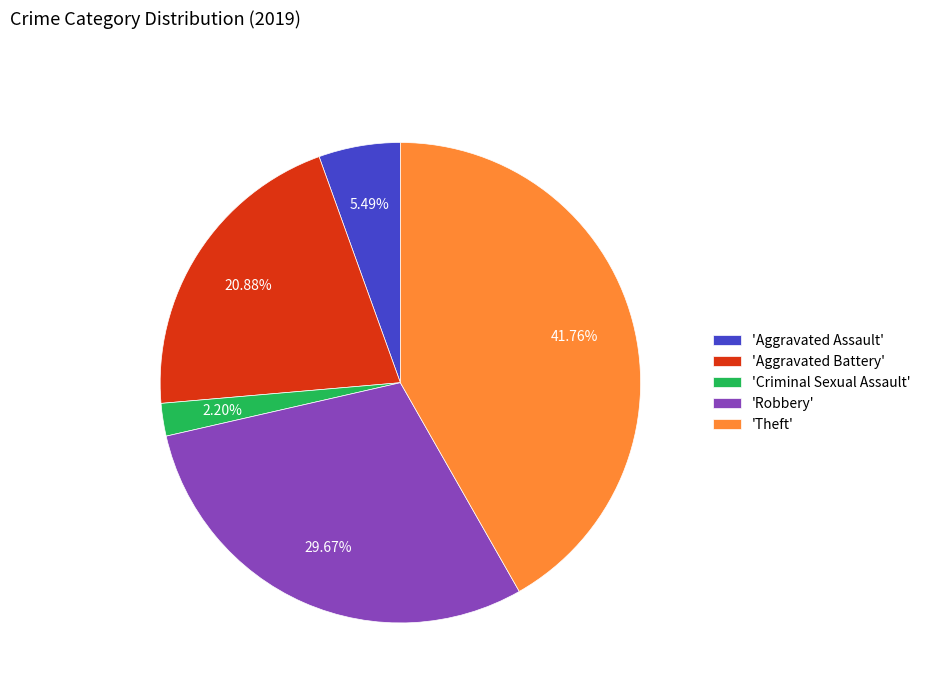

Which category has the biggest portion of the pie?

'Theft'